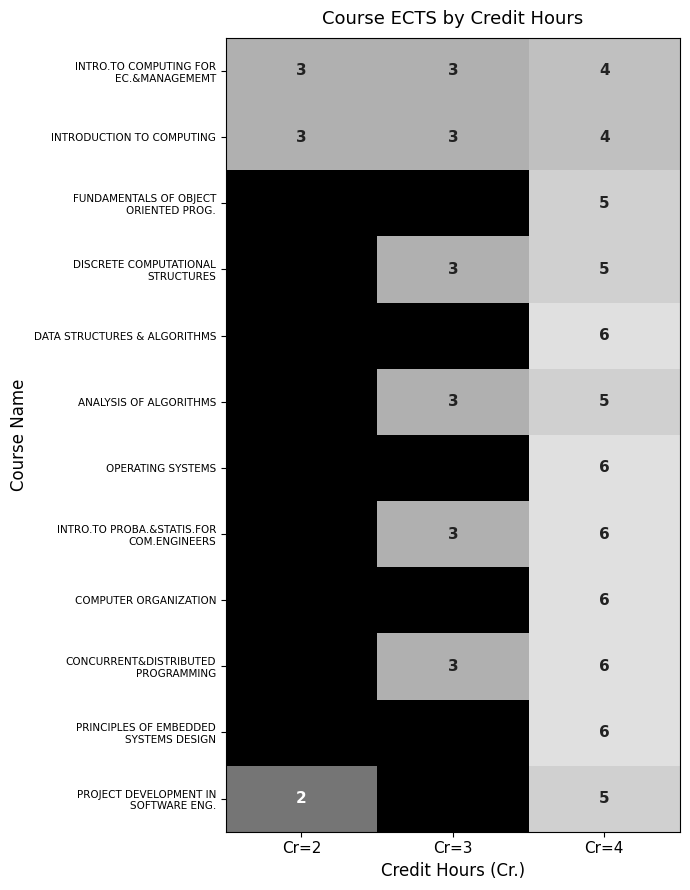

Is it true that ANALYSIS OF ALGORITHMS equals 3 at Cr=3?

True